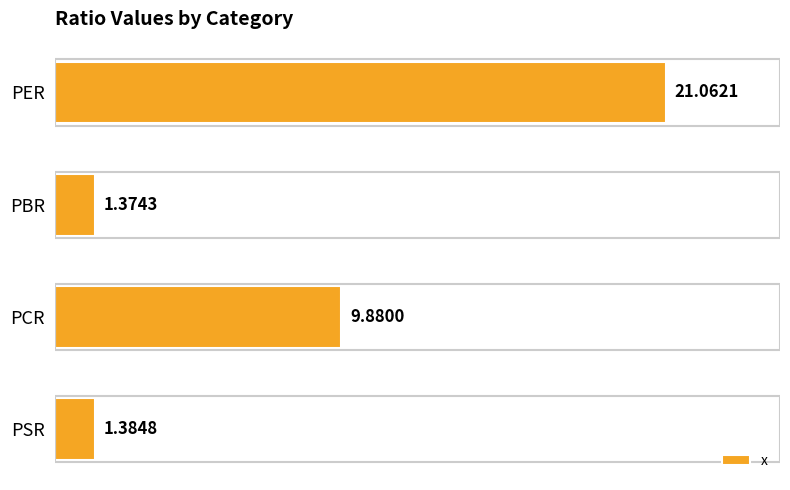

Where is the data nearest to the value 11?

PCR